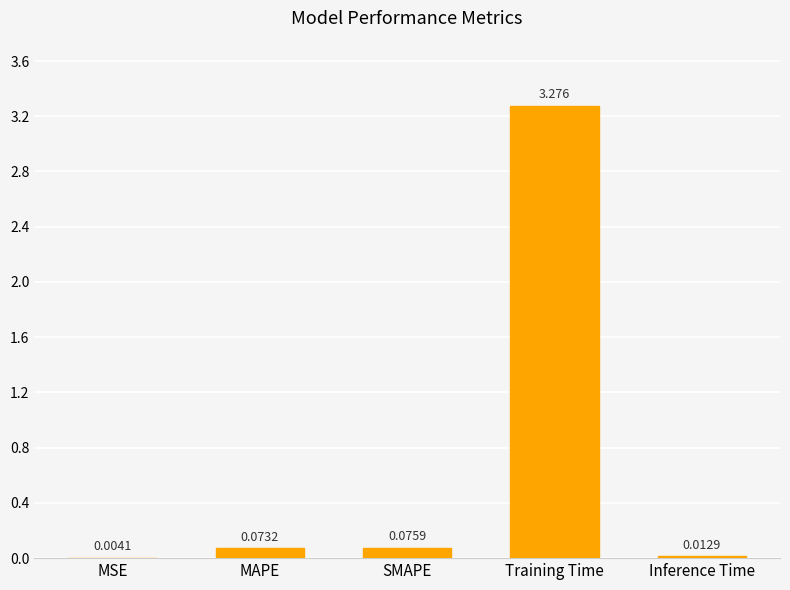

What is the sum of all values?

3.4